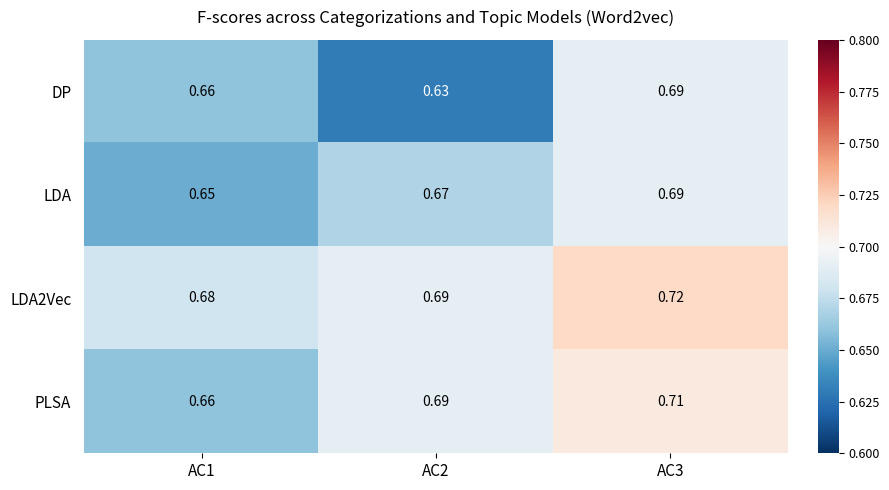

Which series has the widest spread of values?

DP